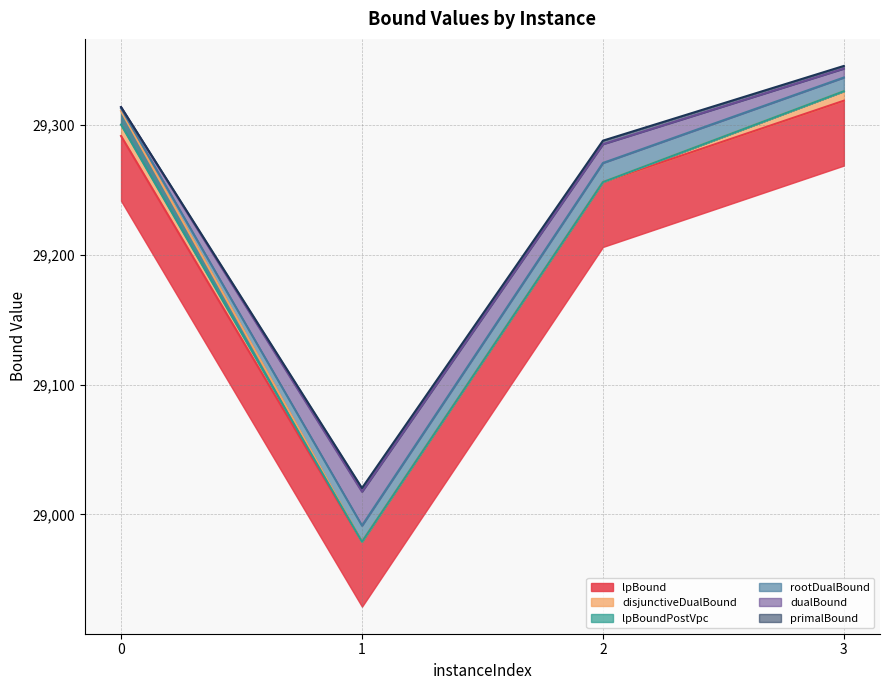

The lpBoundPostVpc series shows 14706.6 at 1. True or false?

False